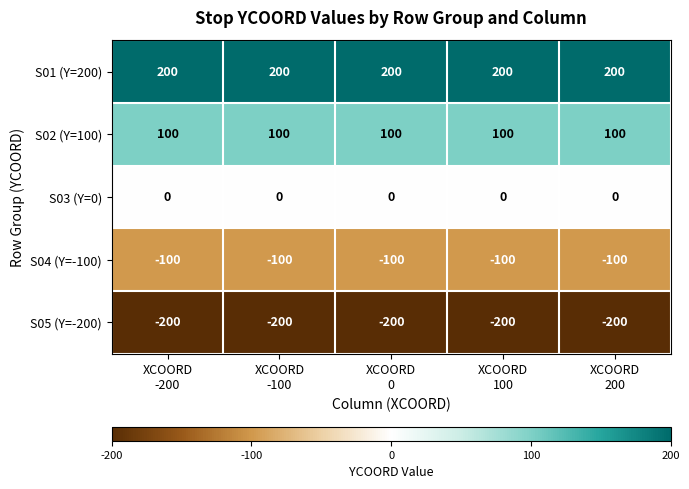

List the series in order of their overall mean, lowest first.

S05 (Y=-200), S04 (Y=-100), S03 (Y=0), S02 (Y=100), S01 (Y=200)